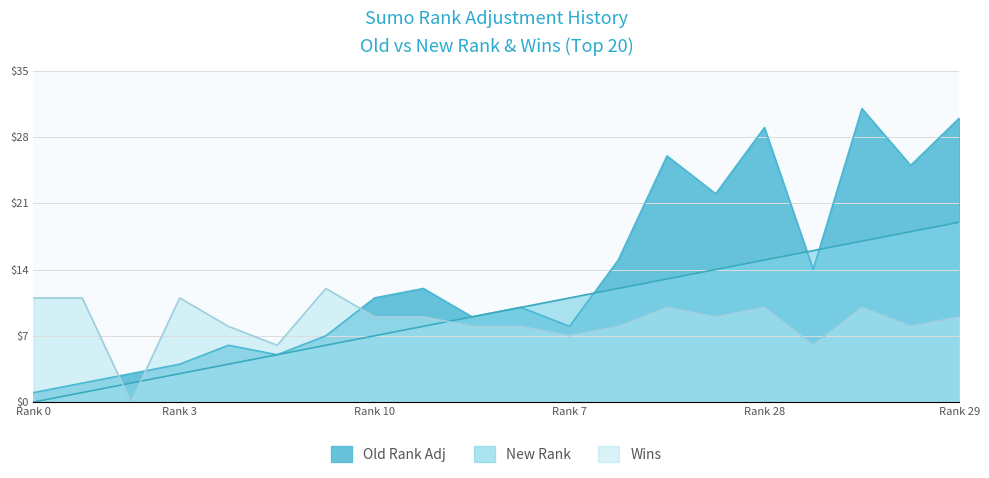

Which series has the largest total across all categories?

Old Rank Adj